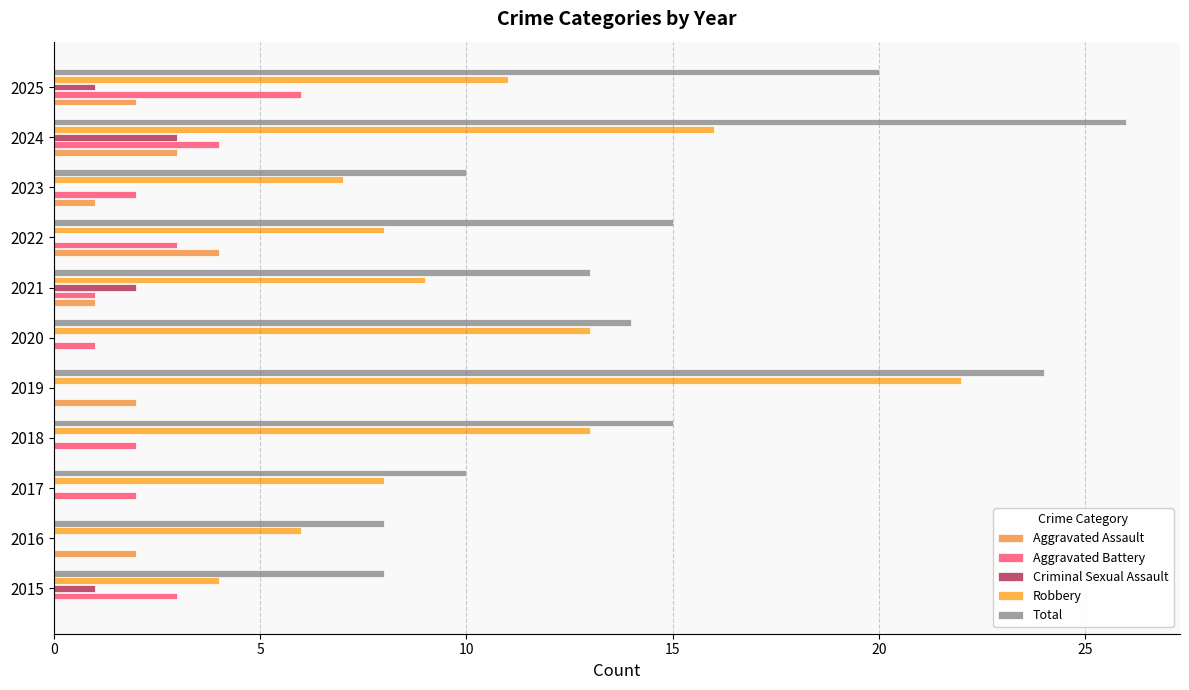

Which series has the largest total across all categories?

Total